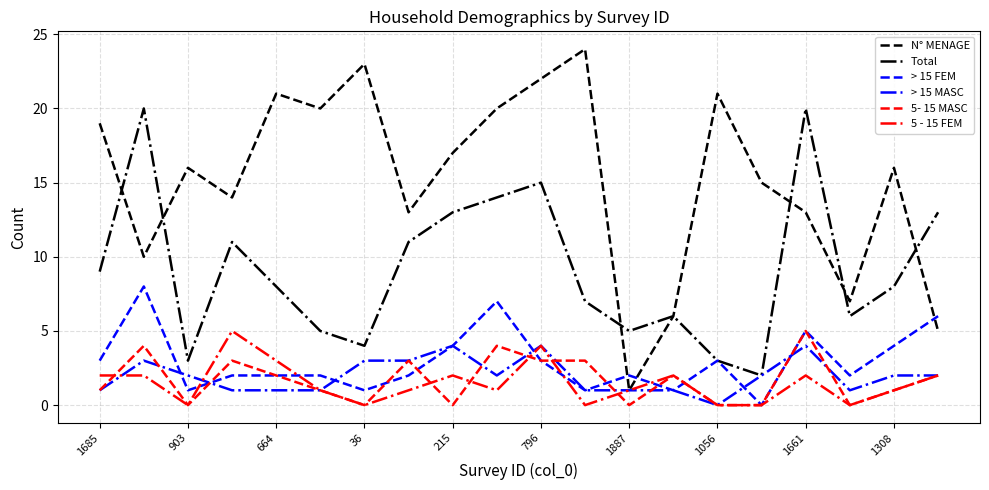

Which series has the largest total across all categories?

N° MENAGE